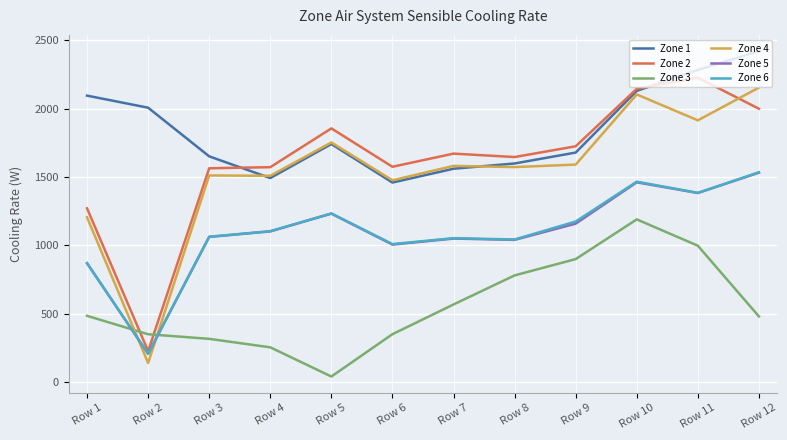

Which series has the largest total across all categories?

Zone 1